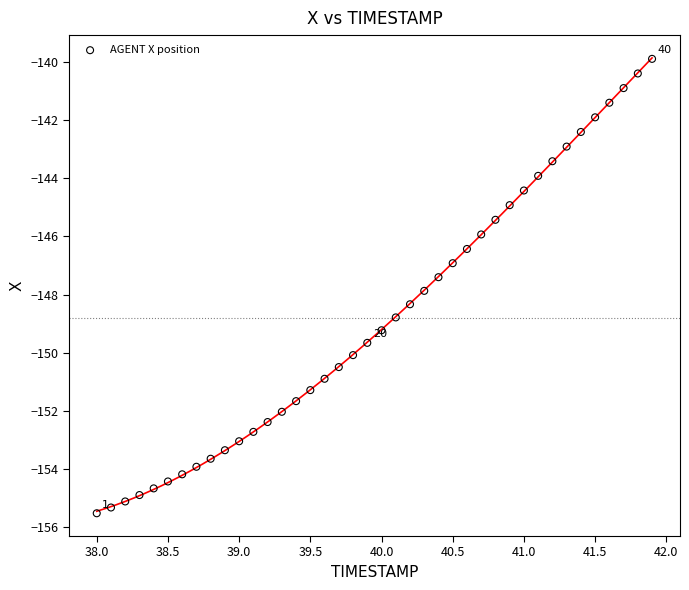

What is the range of Y values (max minus min)?

15.6